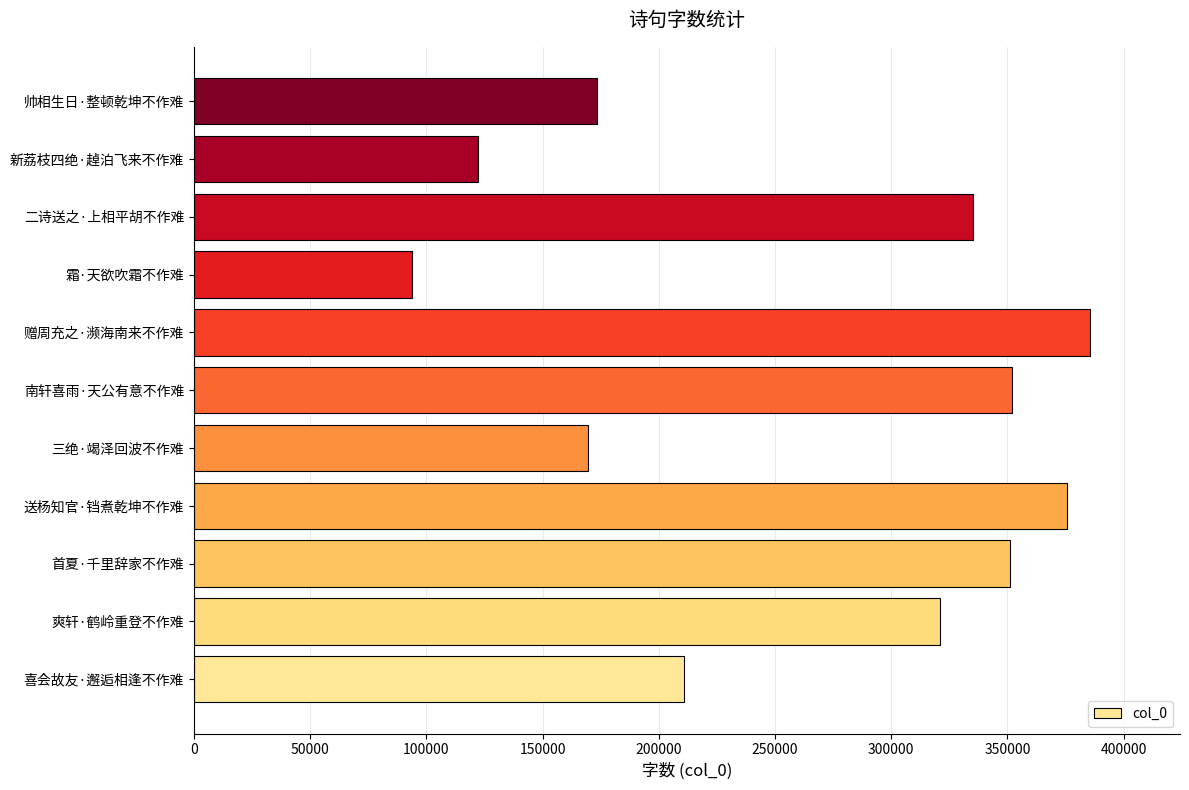

Where is the data nearest to the value 239675?

喜会故友·邂逅相逢不作难